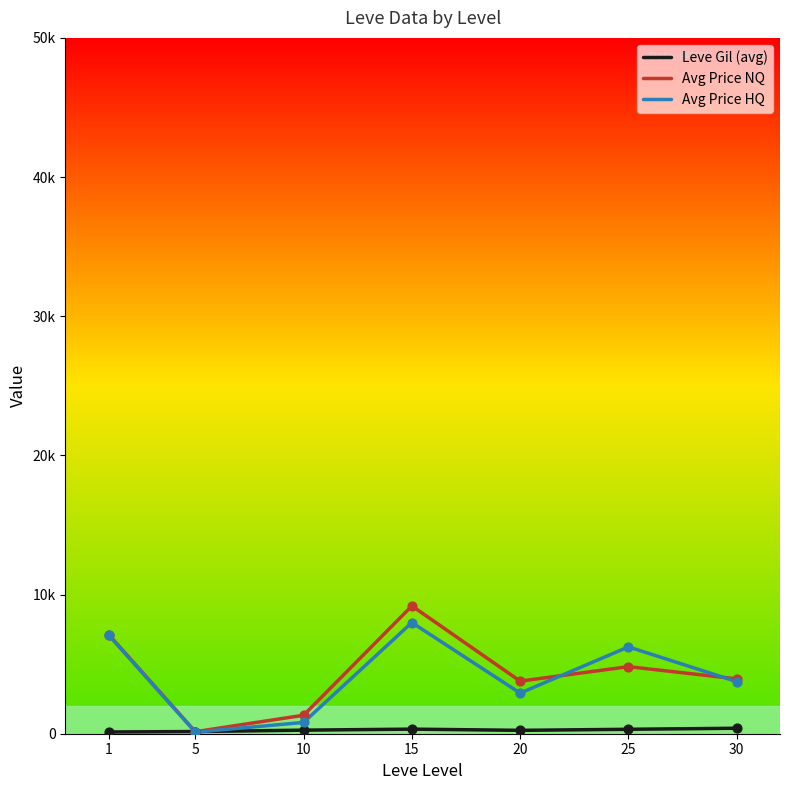

What is the total value across all series at 10?

2395.8